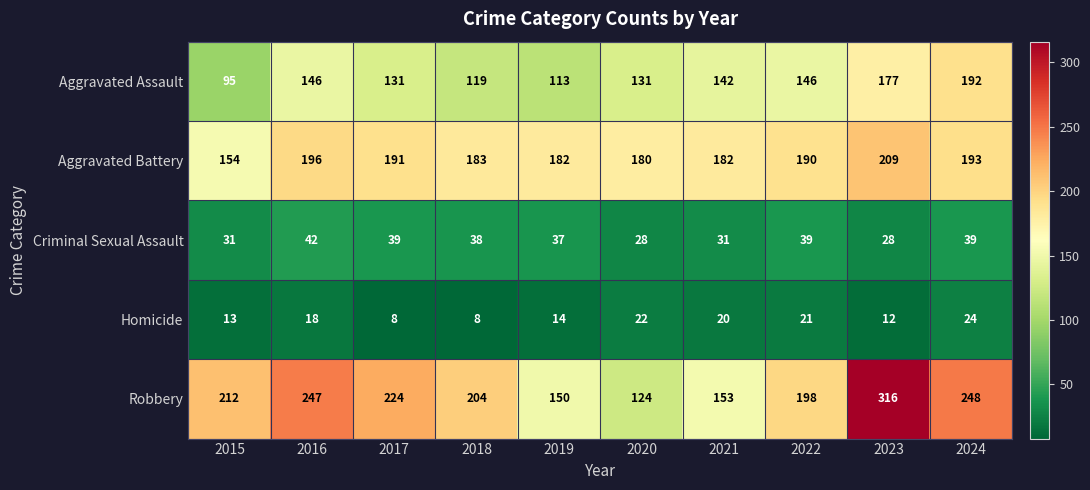

Which series has the largest total across all categories?

Robbery